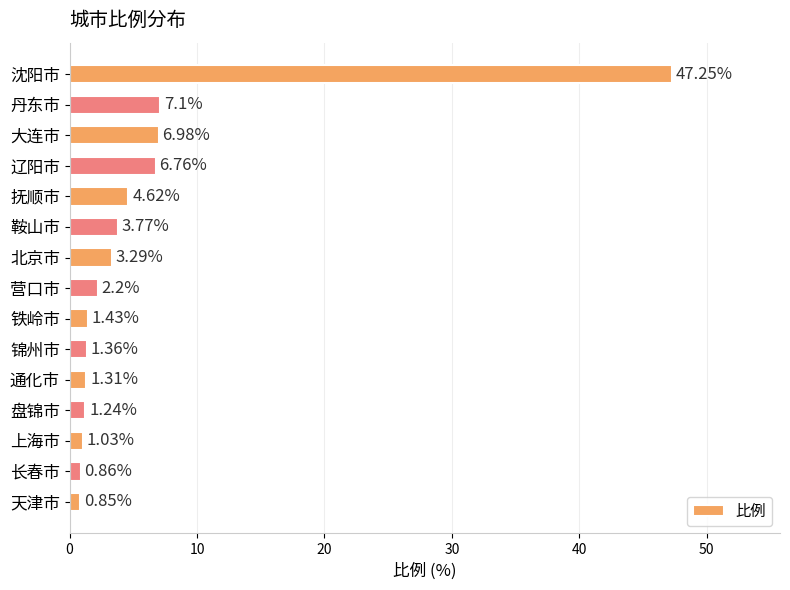

List the labels in order of value, smallest first.

天津市, 长春市, 上海市, 盘锦市, 通化市, 锦州市, 铁岭市, 营口市, 北京市, 鞍山市, 抚顺市, 辽阳市, 大连市, 丹东市, 沈阳市